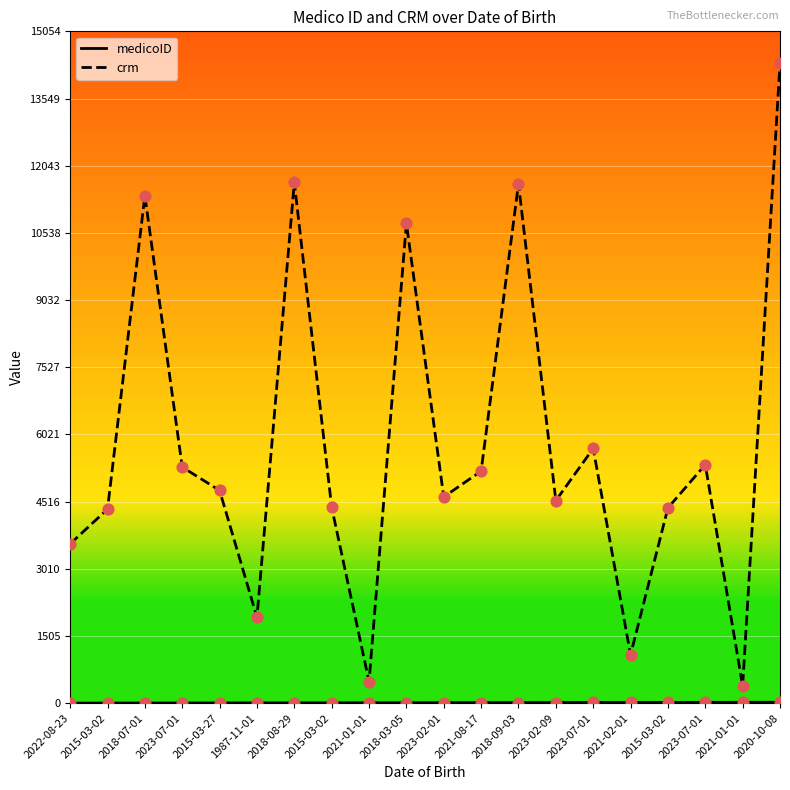

How many lines are shown in the chart?

2